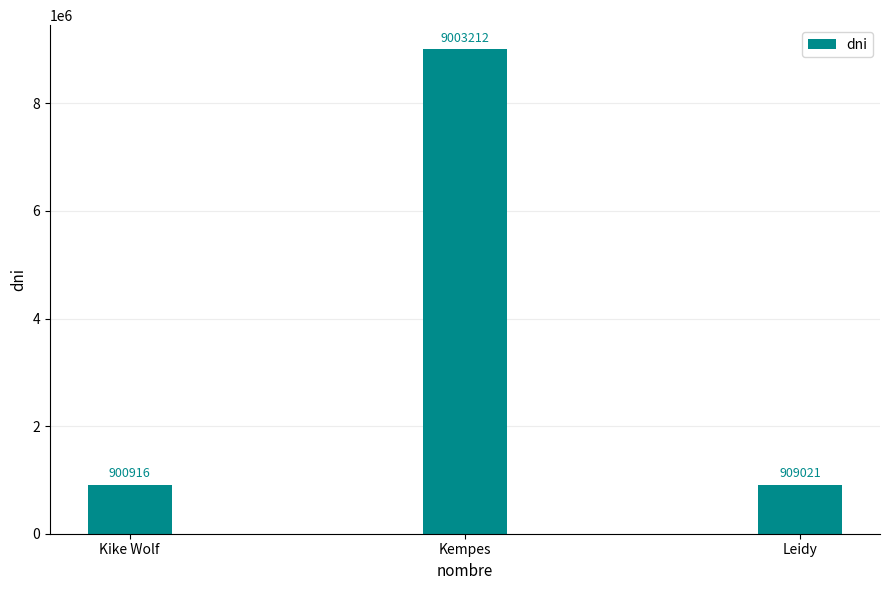

Reading right to left, extract all data points from this chart.

Leidy=909021	Kempes=9003212	Kike Wolf=900916